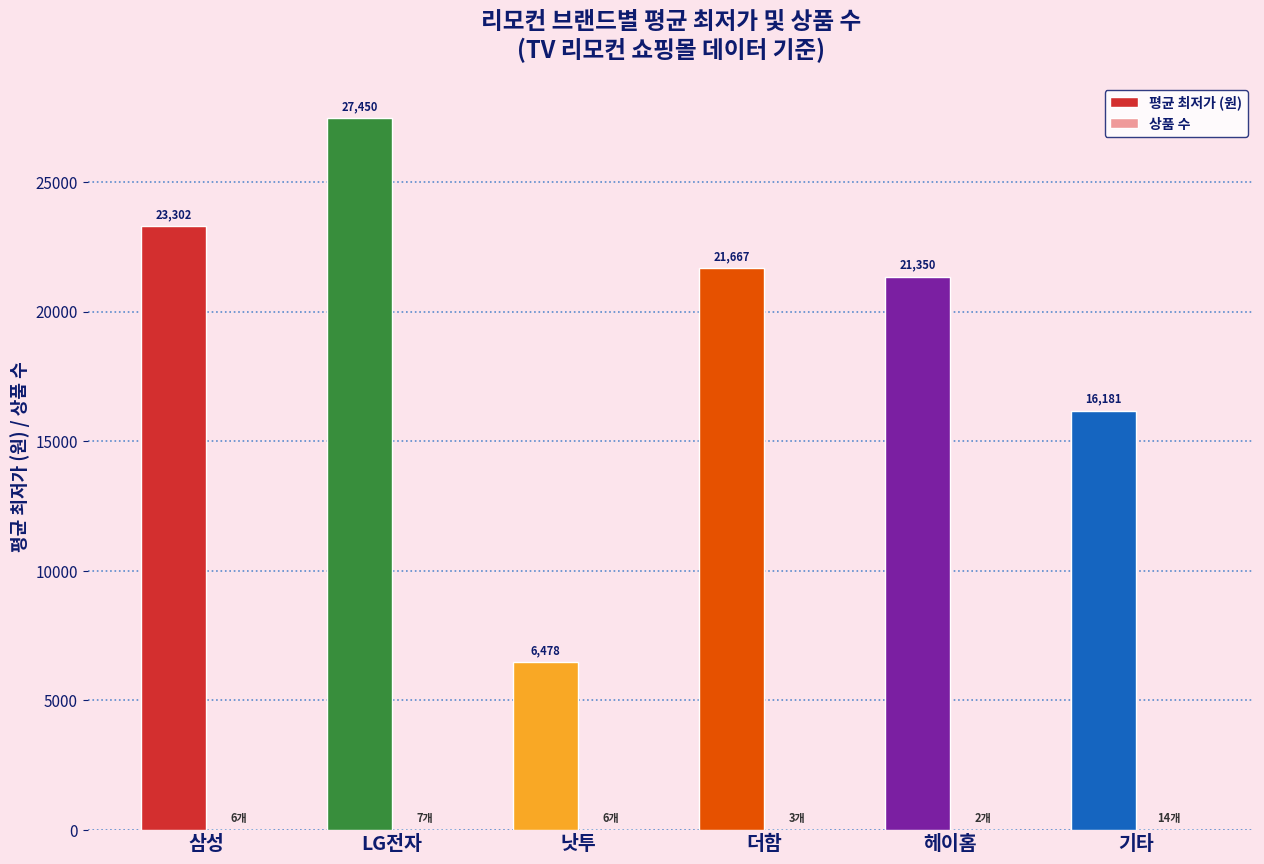

What is the highest value of the 평균 최저가 (원) series?

27450